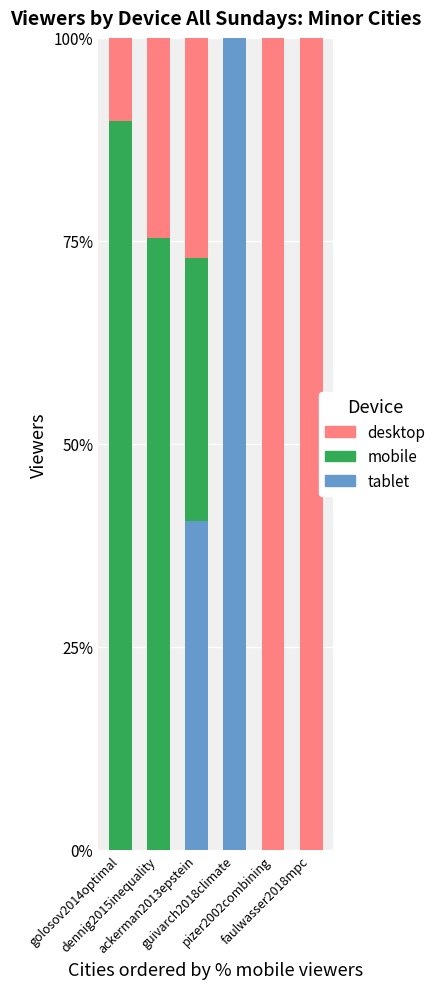

What are all the series names shown in the legend?

desktop, mobile, tablet